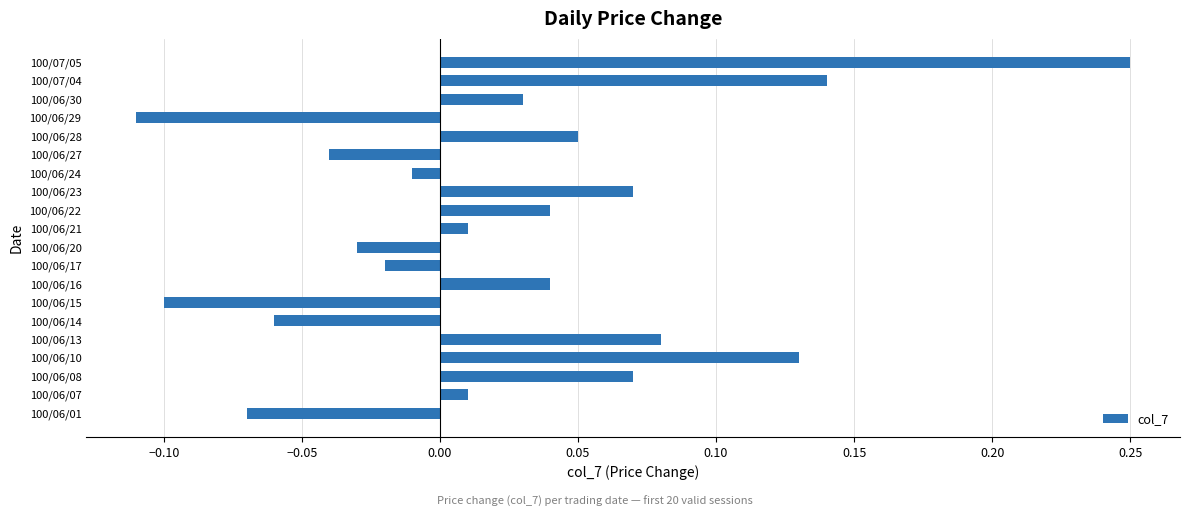

How many negative values are there?

8